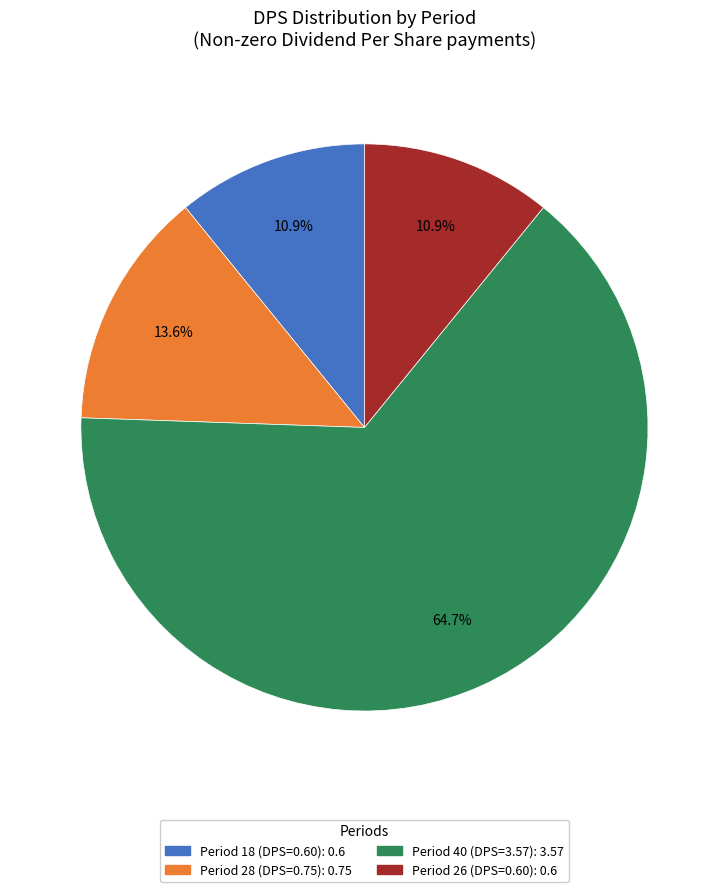

Does any single category account for the majority?

Yes